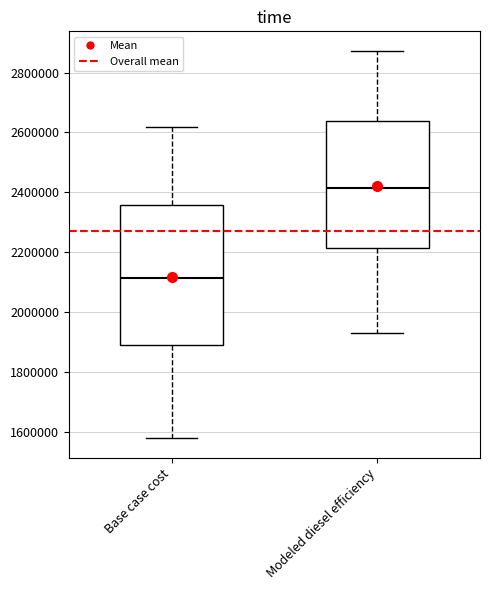

Comparing the boxes themselves (not the whiskers), which one is the tallest?

Base case cost